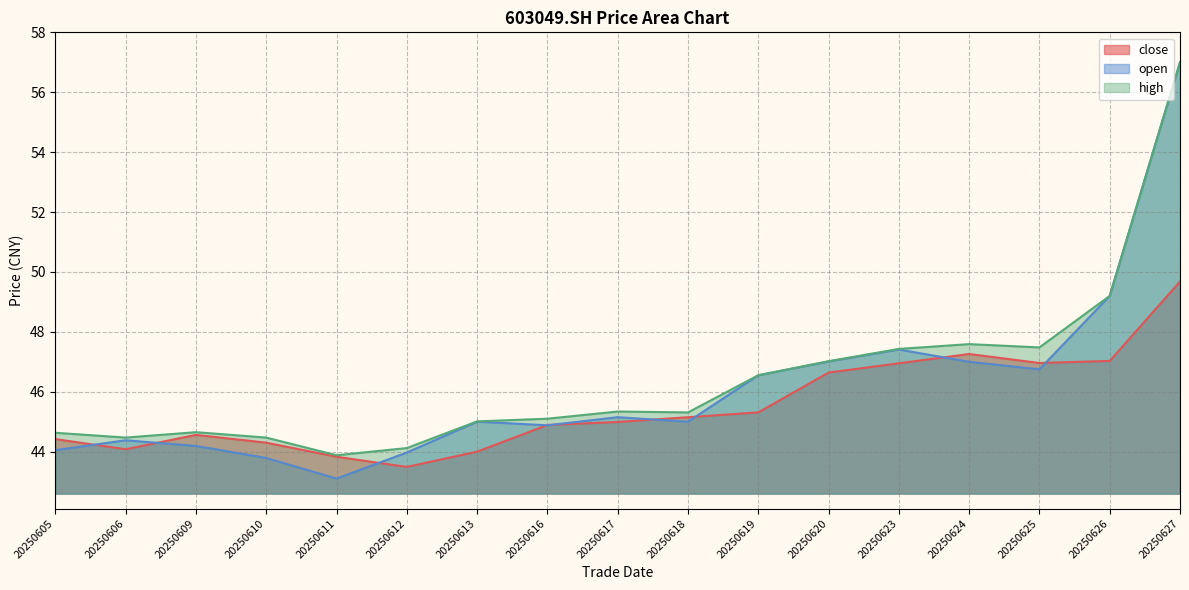

True or false: high has more than 0 points higher than both neighbors.

True